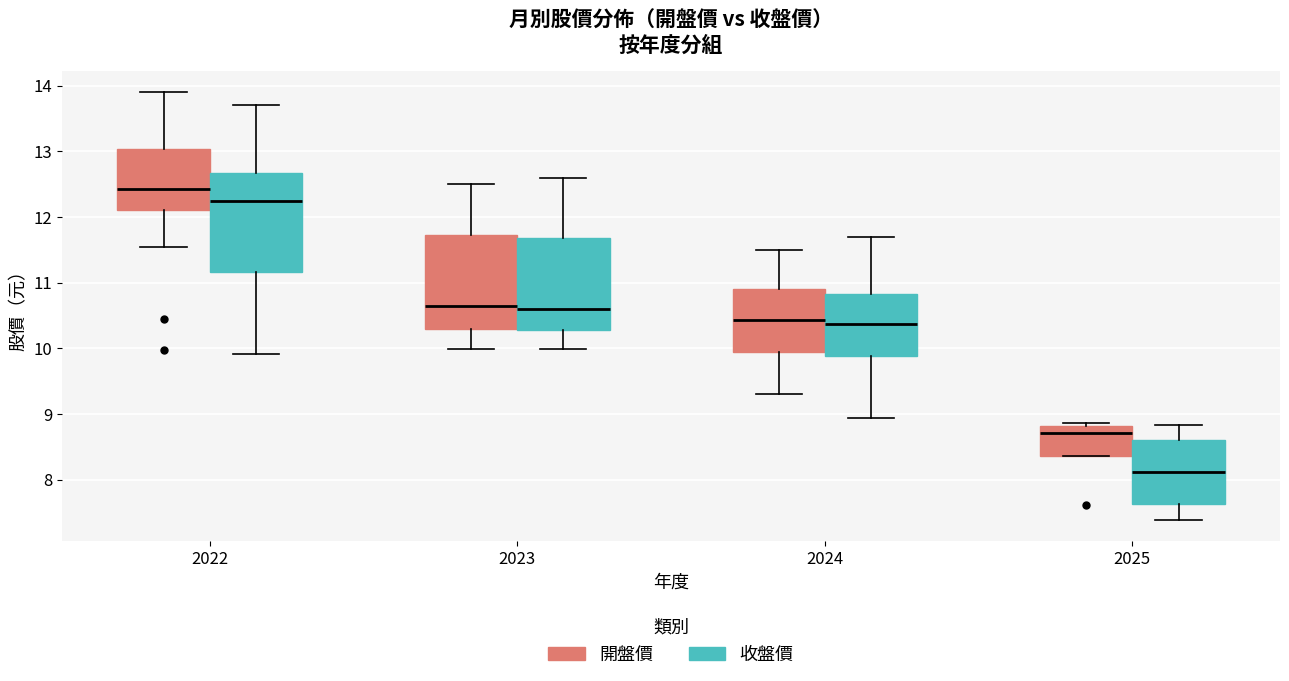

Reading left to right, read every box against the y-axis: the position of its median line, the range the box covers, and the ends of its whiskers. The values are not printed on the chart, so give them approximately, as read against the axis.

2022 (開盤價): median 12.4, box 12.1 to 13.0, whiskers 11.6 to 13.9
2022 (收盤價): median 12.3, box 11.2 to 12.7, whiskers 9.9 to 13.7
2023 (開盤價): median 10.7, box 10.3 to 11.7, whiskers 10.0 to 12.5
2023 (收盤價): median 10.6, box 10.3 to 11.7, whiskers 10.0 to 12.6
2024 (開盤價): median 10.4, box 9.9 to 10.9, whiskers 9.3 to 11.5
2024 (收盤價): median 10.4, box 9.9 to 10.8, whiskers 8.9 to 11.7
2025 (開盤價): median 8.7, box 8.4 to 8.8, whiskers 8.4 to 8.9
2025 (收盤價): median 8.1, box 7.6 to 8.6, whiskers 7.4 to 8.8